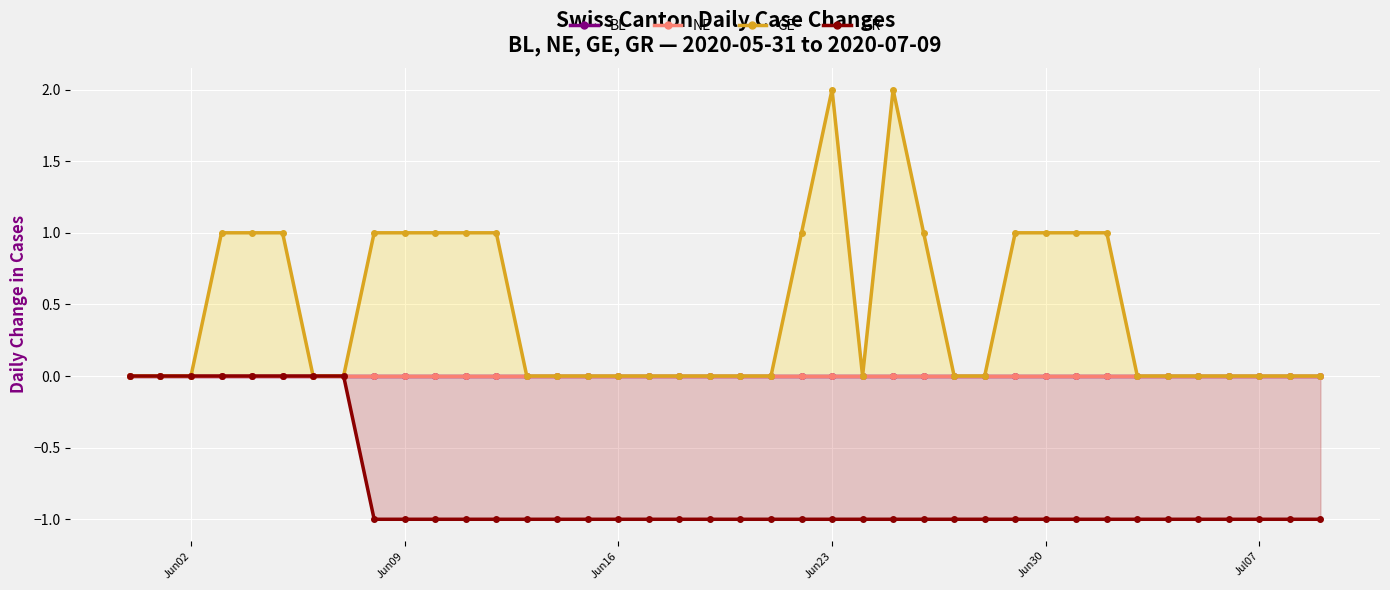

What position from the left is 2020-06-28?

29